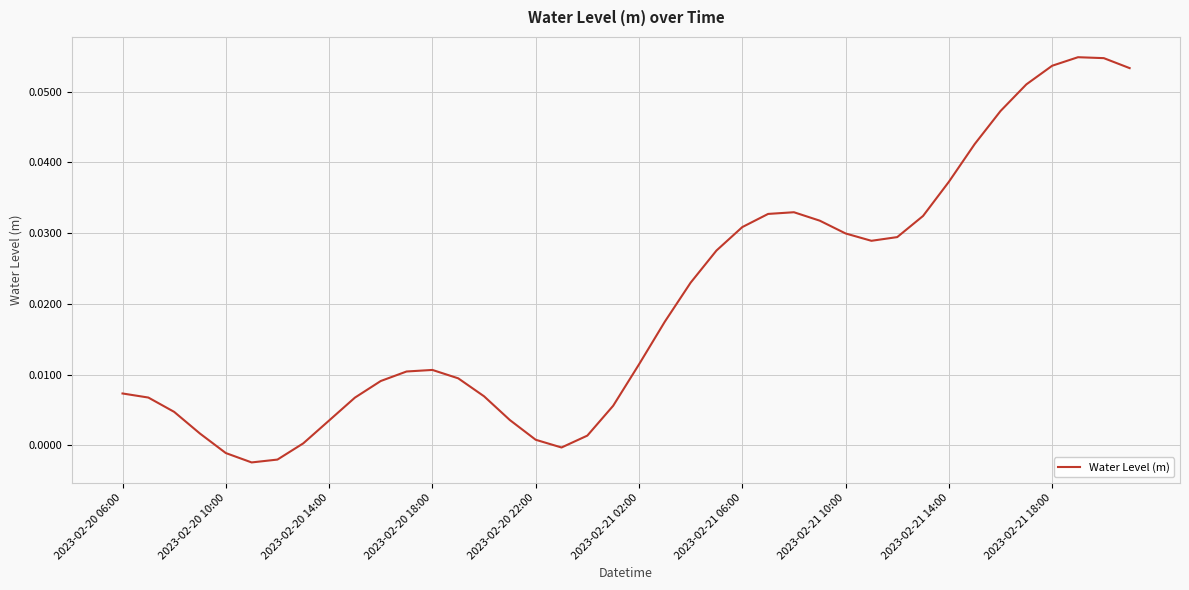

At which label does the data first exceed 0?

2023-02-20 06:00